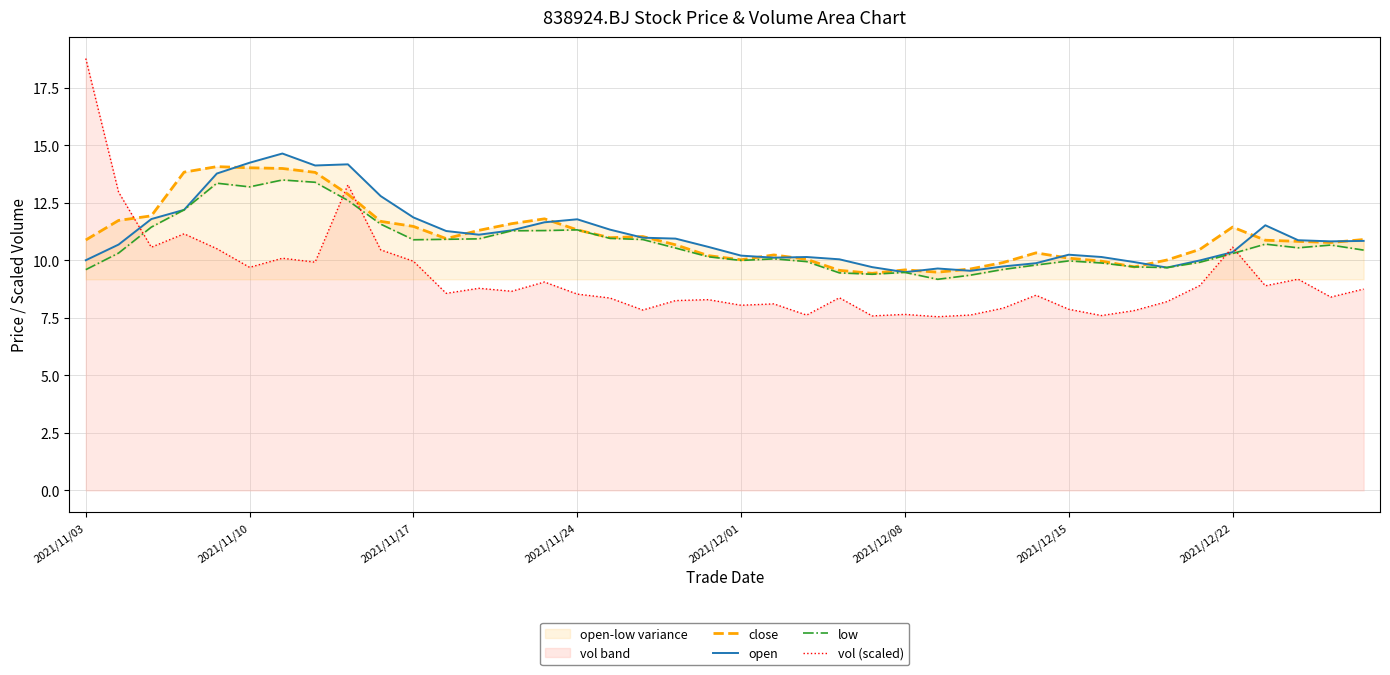

What is the highest value of the vol (scaled) series?

18.8